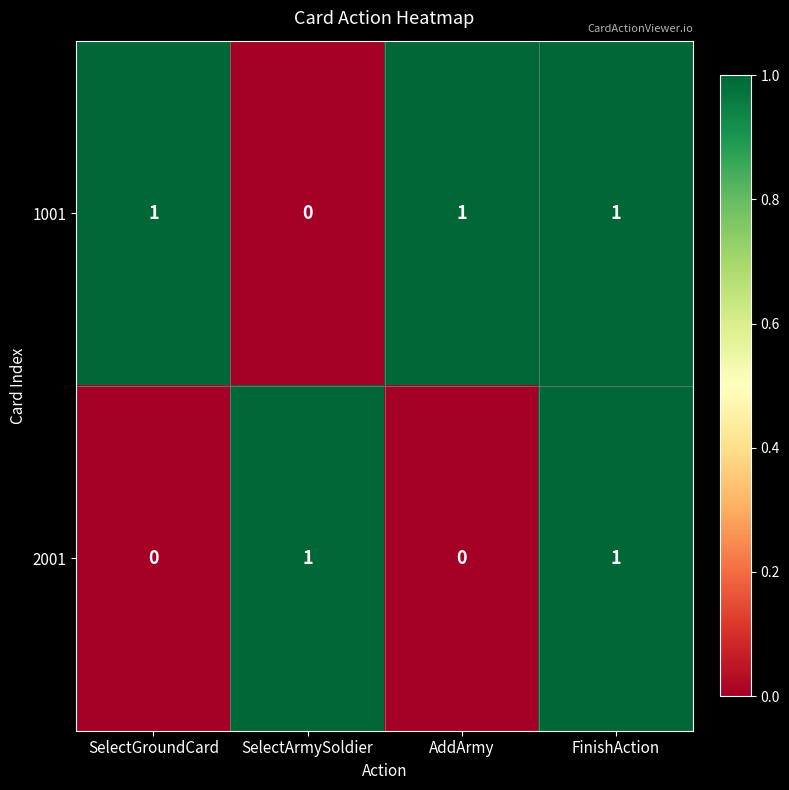

Reading left to right, list all the values displayed in this chart.

1001: 1	0	1	1
2001: 0	1	0	1